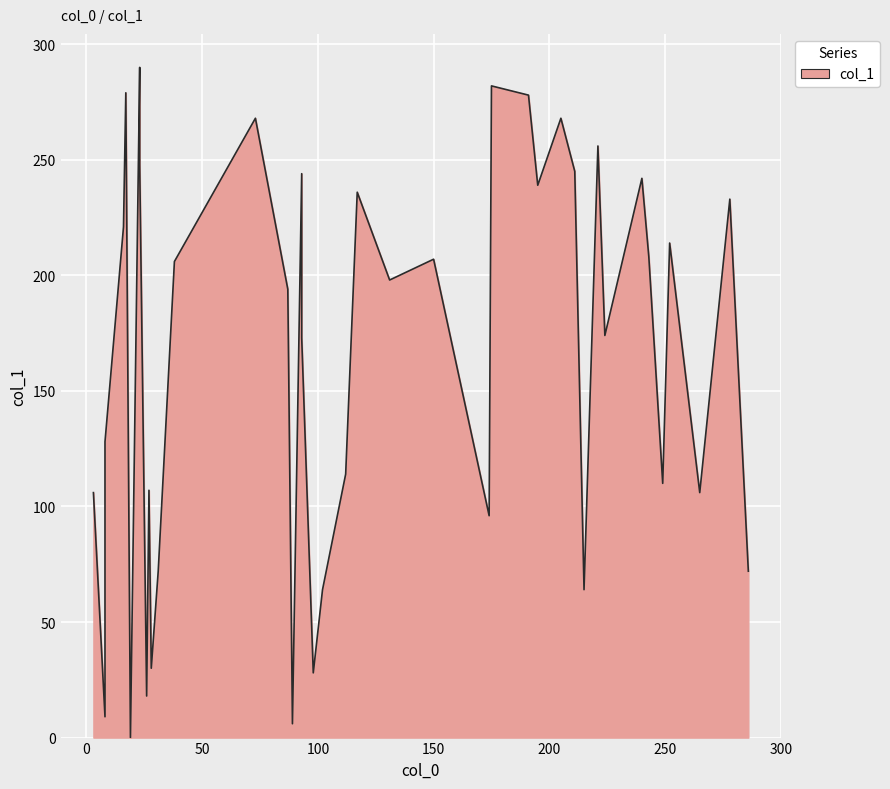

Rank the categories by value from highest to lowest.

14, 33, 25, 34, 31, 32, 19, 38, 23, 20, 15, 30, 12, 0, 5, 1, 6, 29, 2, 13, 27, 37, 28, 8, 21, 22, 17, 24, 26, 9, 11, 39, 3, 18, 10, 35, 36, 7, 16, 4